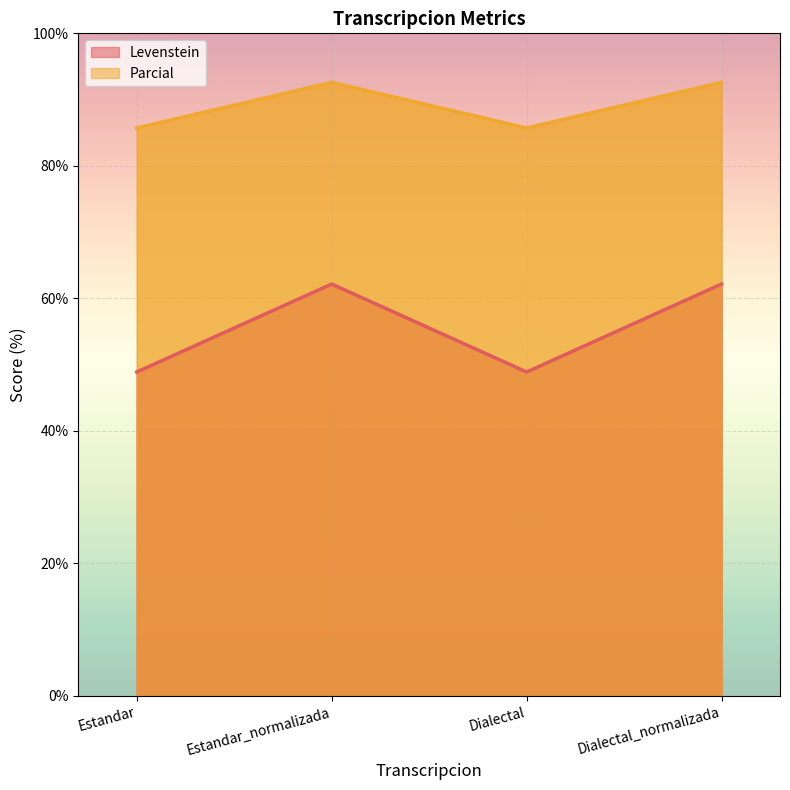

Which has a higher value, Estandar or Estandar_normalizada?

Estandar_normalizada